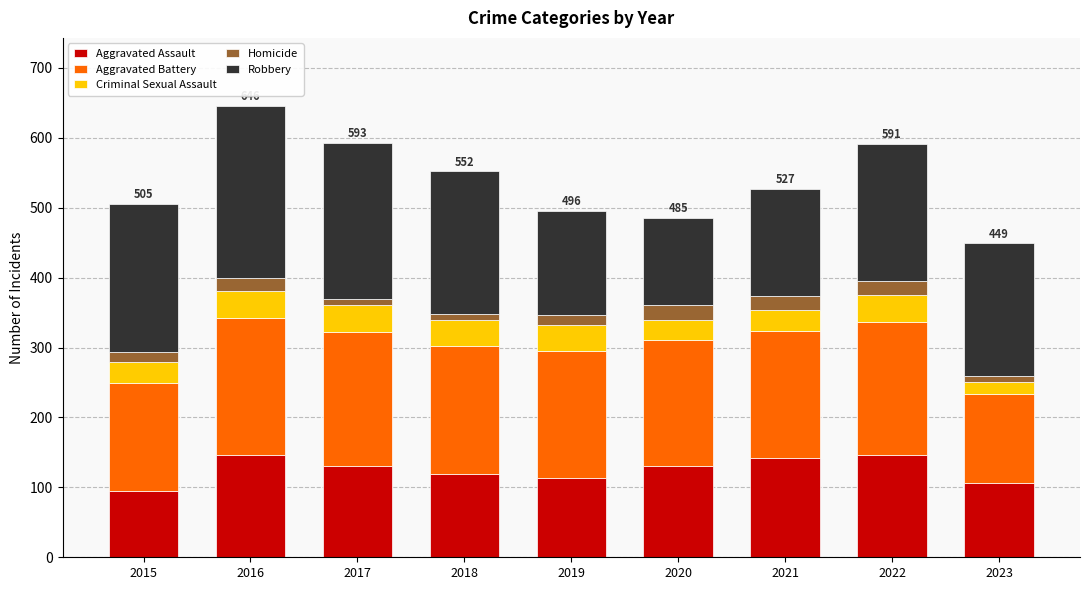

What is the total value across all series at 2022?

591